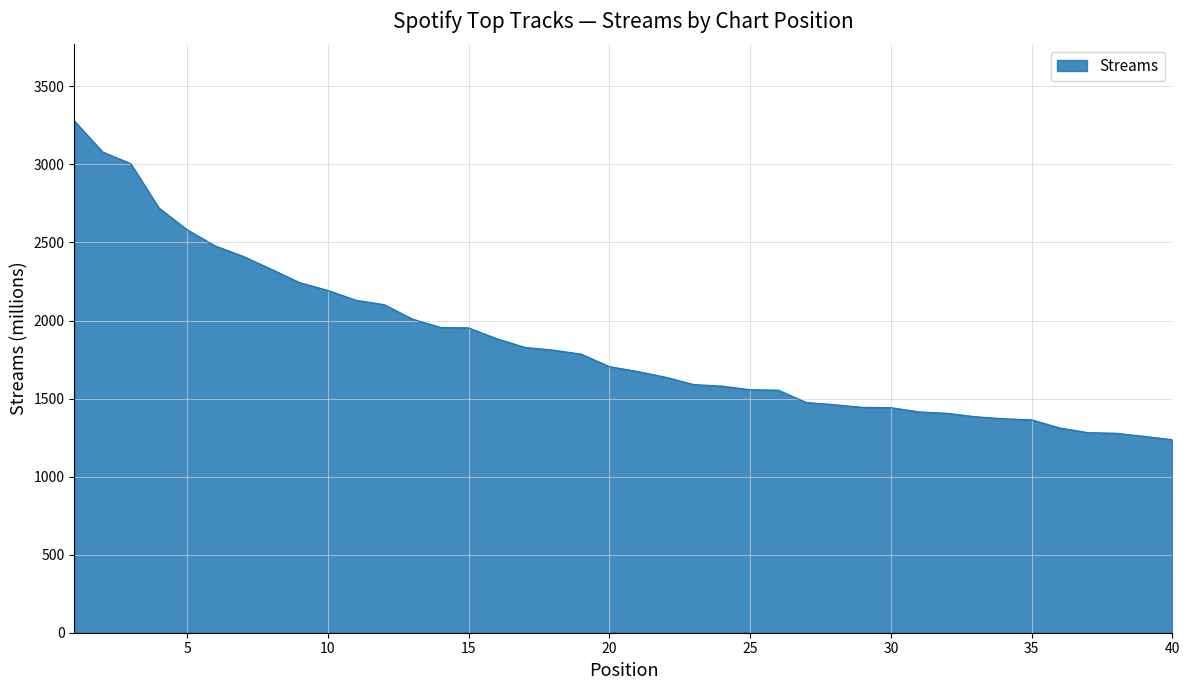

What is the greatest value displayed?

3278